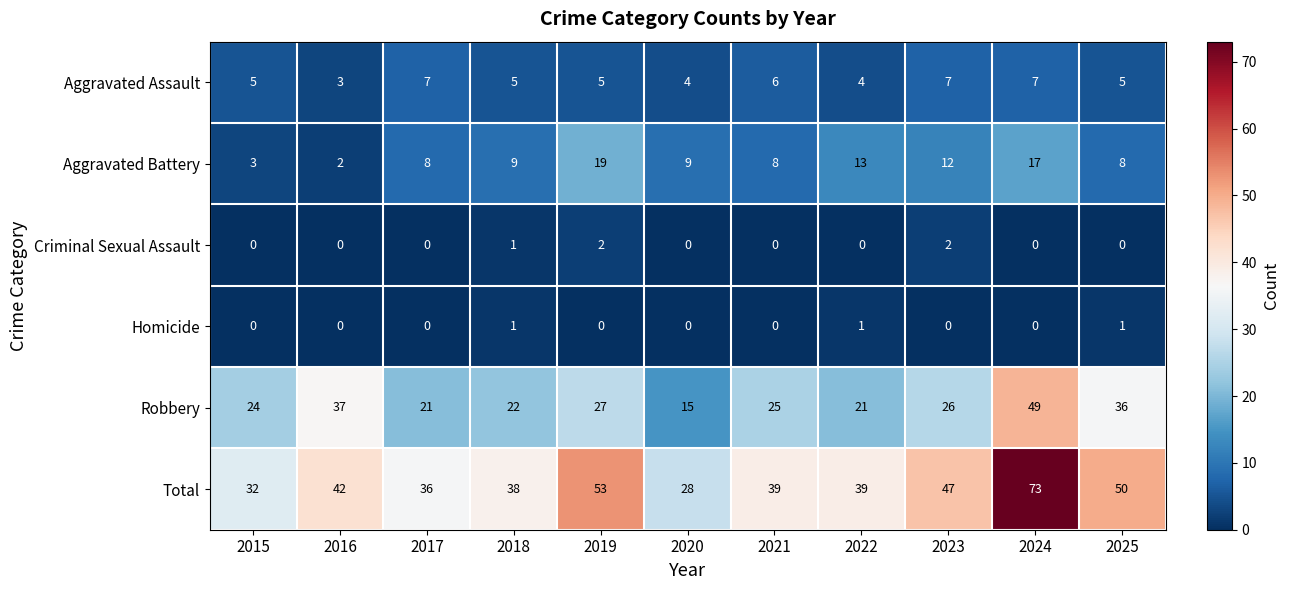

Is it true that Homicide equals 1 at 2022?

True